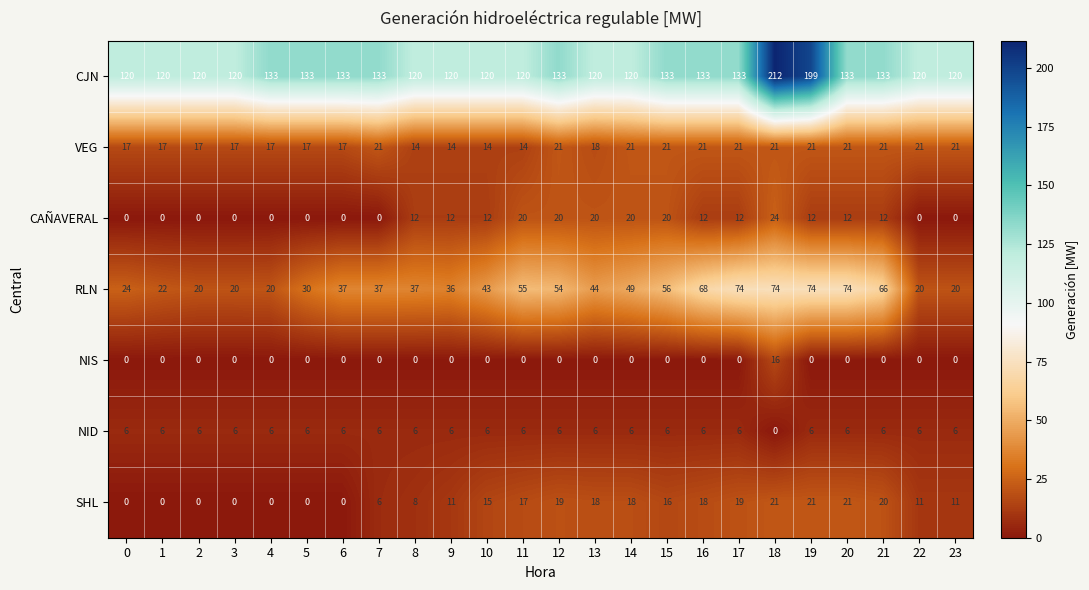

The RLN series shows 91 at 15. True or false?

False